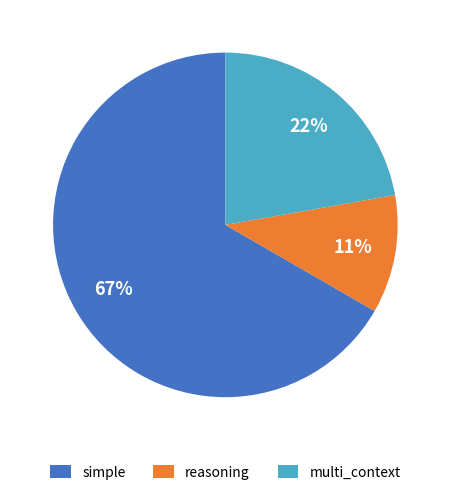

What percentage is the simple slice, to the nearest percent?

67%